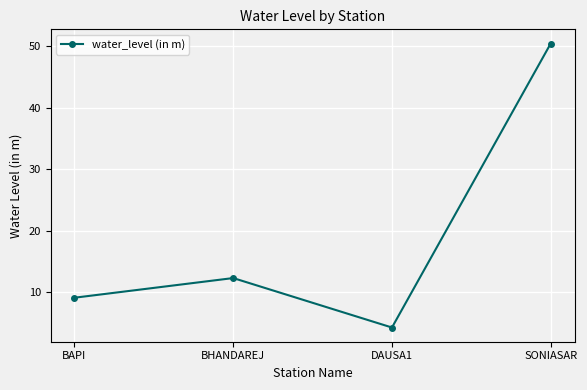

Approximately how many times larger is the value at BHANDAREJ compared to SONIASAR?

0.2